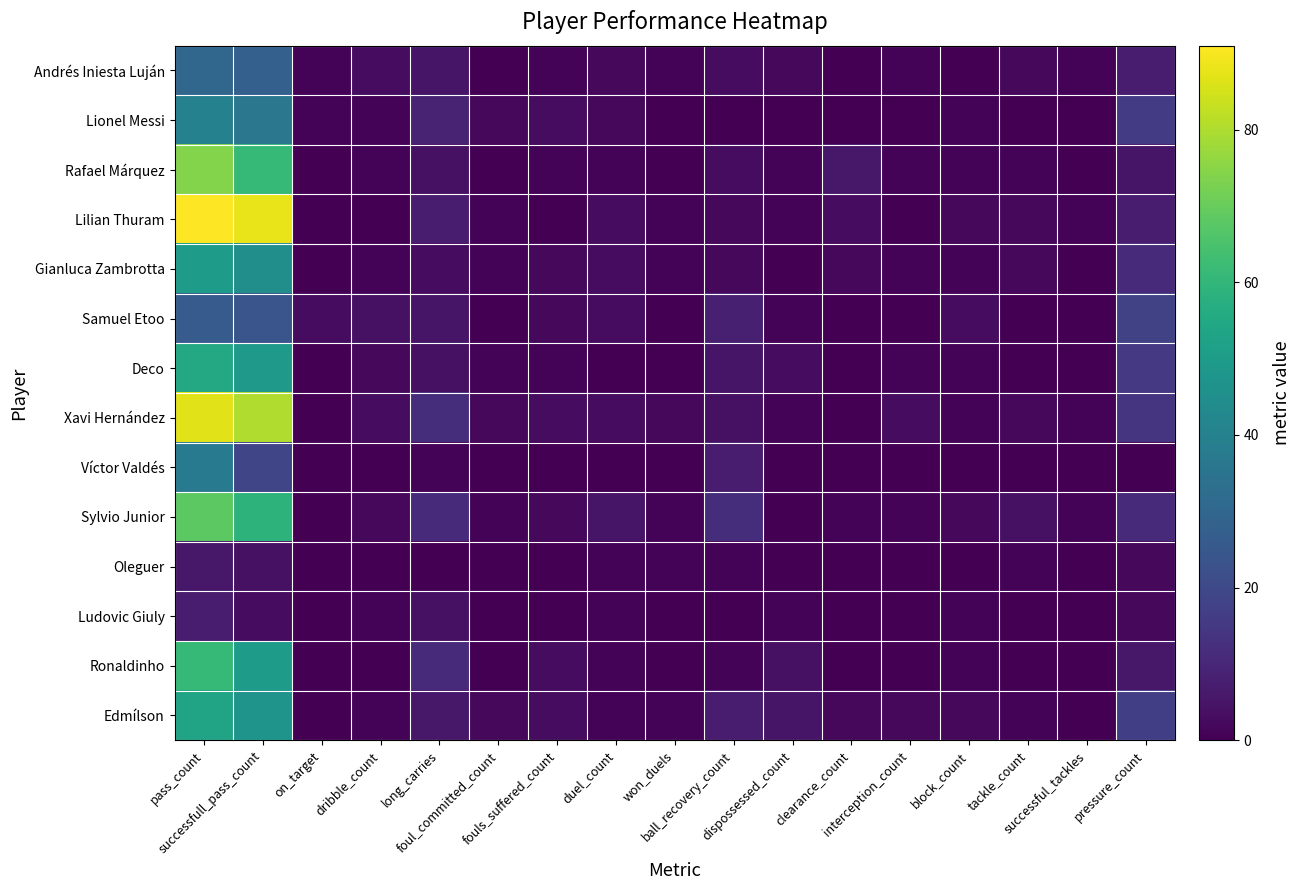

Reading left to right, what are all the values shown in this chart?

Andrés Iniesta Luján: pass_count=30	successfull_pass_count=28	on_target=1	dribble_count=3	long_carries=5	foul_committed_count=0	fouls_suffered_count=1	duel_count=2	won_duels=1	ball_recovery_count=3	dispossessed_count=2	clearance_count=0	interception_count=1	block_count=0	tackle_count=2	successful_tackles=1	pressure_count=7
Lionel Messi: pass_count=40	successfull_pass_count=36	on_target=1	dribble_count=1	long_carries=9	foul_committed_count=2	fouls_suffered_count=3	duel_count=2	won_duels=0	ball_recovery_count=0	dispossessed_count=0	clearance_count=0	interception_count=0	block_count=1	tackle_count=0	successful_tackles=0	pressure_count=16
Rafael Márquez: pass_count=74	successfull_pass_count=61	on_target=0	dribble_count=1	long_carries=4	foul_committed_count=0	fouls_suffered_count=1	duel_count=1	won_duels=0	ball_recovery_count=3	dispossessed_count=1	clearance_count=6	interception_count=1	block_count=1	tackle_count=1	successful_tackles=0	pressure_count=5
Lilian Thuram: pass_count=91	successfull_pass_count=88	on_target=0	dribble_count=0	long_carries=7	foul_committed_count=1	fouls_suffered_count=0	duel_count=3	won_duels=1	ball_recovery_count=2	dispossessed_count=1	clearance_count=3	interception_count=0	block_count=2	tackle_count=2	successful_tackles=1	pressure_count=7
Gianluca Zambrotta: pass_count=50	successfull_pass_count=45	on_target=0	dribble_count=1	long_carries=3	foul_committed_count=1	fouls_suffered_count=2	duel_count=3	won_duels=1	ball_recovery_count=2	dispossessed_count=0	clearance_count=2	interception_count=1	block_count=1	tackle_count=2	successful_tackles=0	pressure_count=11
Samuel Etoo: pass_count=26	successfull_pass_count=24	on_target=3	dribble_count=4	long_carries=5	foul_committed_count=0	fouls_suffered_count=2	duel_count=3	won_duels=0	ball_recovery_count=8	dispossessed_count=1	clearance_count=0	interception_count=0	block_count=3	tackle_count=0	successful_tackles=0	pressure_count=18
Deco: pass_count=55	successfull_pass_count=49	on_target=0	dribble_count=2	long_carries=4	foul_committed_count=1	fouls_suffered_count=1	duel_count=0	won_duels=0	ball_recovery_count=5	dispossessed_count=3	clearance_count=0	interception_count=1	block_count=1	tackle_count=0	successful_tackles=0	pressure_count=15
Xavi Hernández: pass_count=87	successfull_pass_count=80	on_target=0	dribble_count=3	long_carries=12	foul_committed_count=2	fouls_suffered_count=3	duel_count=3	won_duels=2	ball_recovery_count=4	dispossessed_count=1	clearance_count=0	interception_count=3	block_count=1	tackle_count=2	successful_tackles=1	pressure_count=14
Víctor Valdés: pass_count=37	successfull_pass_count=19	on_target=0	dribble_count=0	long_carries=1	foul_committed_count=0	fouls_suffered_count=0	duel_count=0	won_duels=0	ball_recovery_count=7	dispossessed_count=0	clearance_count=0	interception_count=0	block_count=0	tackle_count=0	successful_tackles=0	pressure_count=0
Sylvio Junior: pass_count=68	successfull_pass_count=59	on_target=0	dribble_count=2	long_carries=11	foul_committed_count=1	fouls_suffered_count=2	duel_count=5	won_duels=1	ball_recovery_count=12	dispossessed_count=0	clearance_count=1	interception_count=1	block_count=2	tackle_count=4	successful_tackles=1	pressure_count=11
Oleguer: pass_count=6	successfull_pass_count=4	on_target=0	dribble_count=0	long_carries=0	foul_committed_count=0	fouls_suffered_count=0	duel_count=1	won_duels=1	ball_recovery_count=1	dispossessed_count=0	clearance_count=0	interception_count=0	block_count=0	tackle_count=1	successful_tackles=0	pressure_count=2
Ludovic Giuly: pass_count=7	successfull_pass_count=3	on_target=0	dribble_count=1	long_carries=4	foul_committed_count=0	fouls_suffered_count=0	duel_count=1	won_duels=0	ball_recovery_count=0	dispossessed_count=1	clearance_count=0	interception_count=0	block_count=1	tackle_count=0	successful_tackles=0	pressure_count=2
Ronaldinho: pass_count=61	successfull_pass_count=50	on_target=0	dribble_count=0	long_carries=11	foul_committed_count=0	fouls_suffered_count=3	duel_count=1	won_duels=0	ball_recovery_count=1	dispossessed_count=4	clearance_count=0	interception_count=0	block_count=1	tackle_count=0	successful_tackles=0	pressure_count=6
Edmílson: pass_count=53	successfull_pass_count=47	on_target=0	dribble_count=1	long_carries=6	foul_committed_count=2	fouls_suffered_count=3	duel_count=1	won_duels=1	ball_recovery_count=7	dispossessed_count=5	clearance_count=2	interception_count=2	block_count=2	tackle_count=1	successful_tackles=0	pressure_count=17